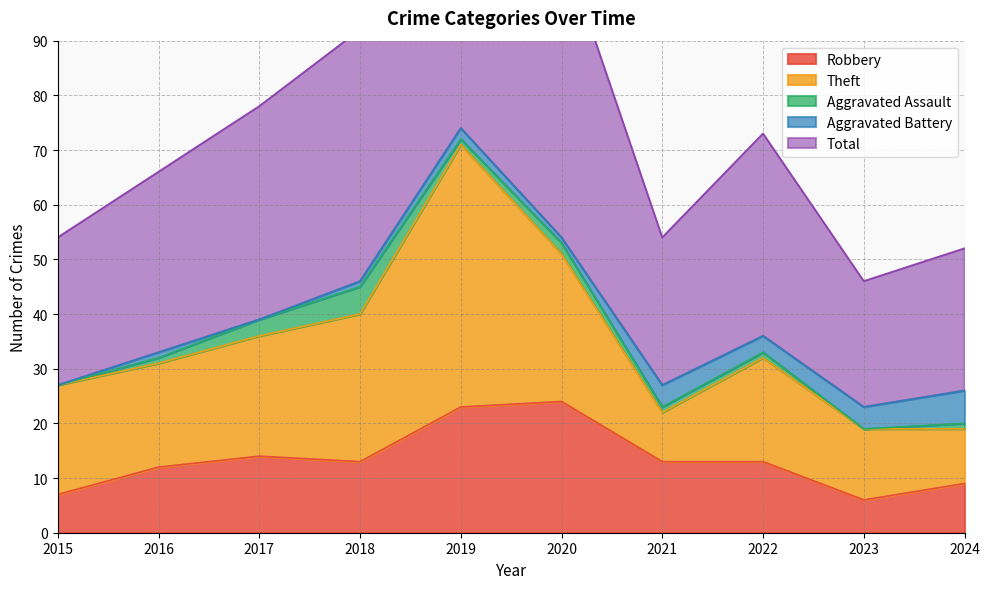

What is the value of the Aggravated Assault point at the 8th from the left?

1